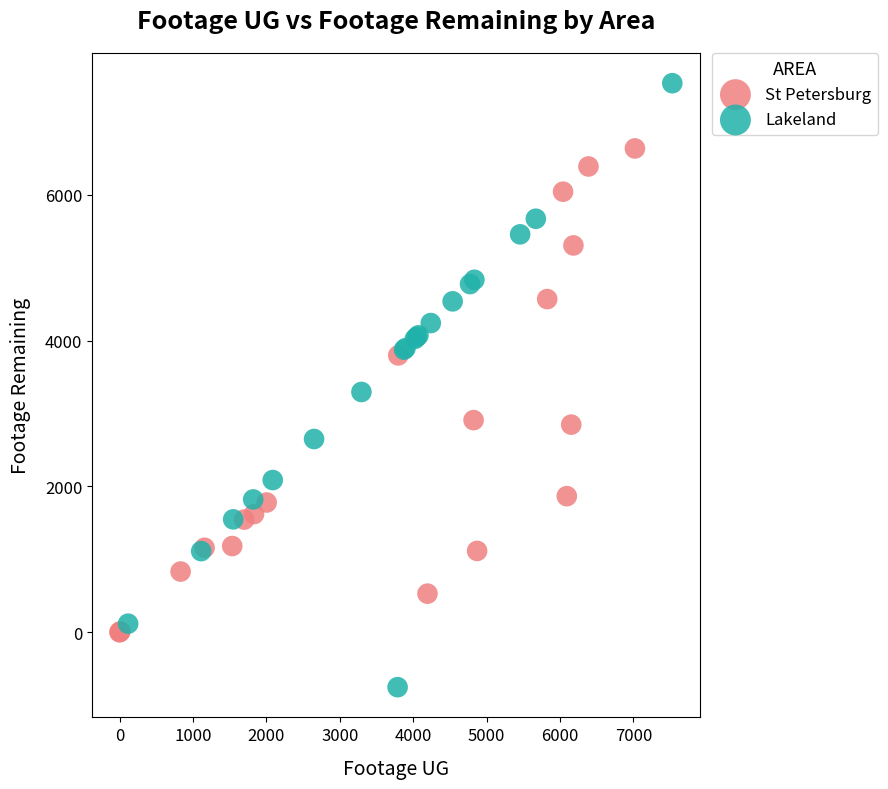

Which series reaches the maximum Y coordinate?

Lakeland